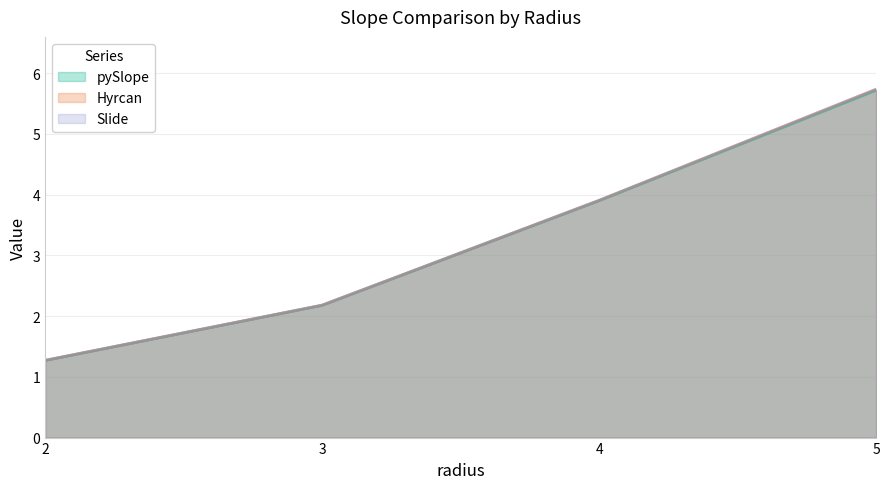

Between 5 and 2, which is larger?

5